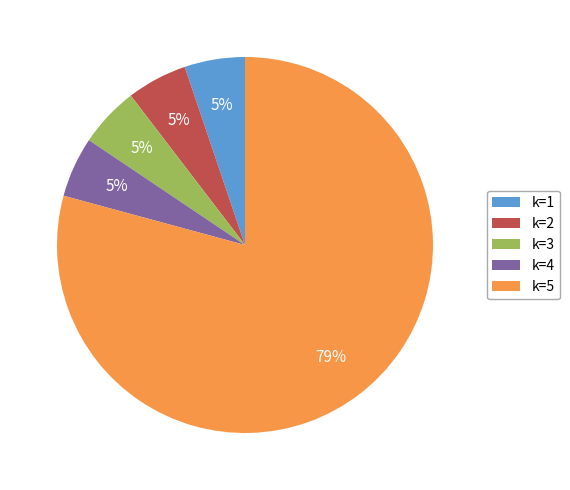

To the nearest percent, what percentage of the pie is k=2?

5%